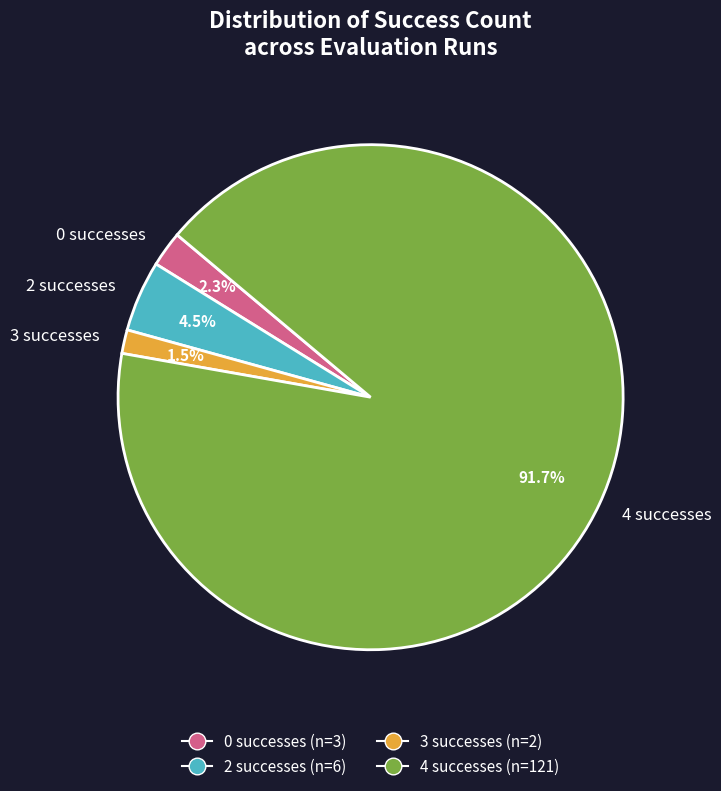

To the nearest percent, what is the difference between the 3 and 4 slice percentages?

90%